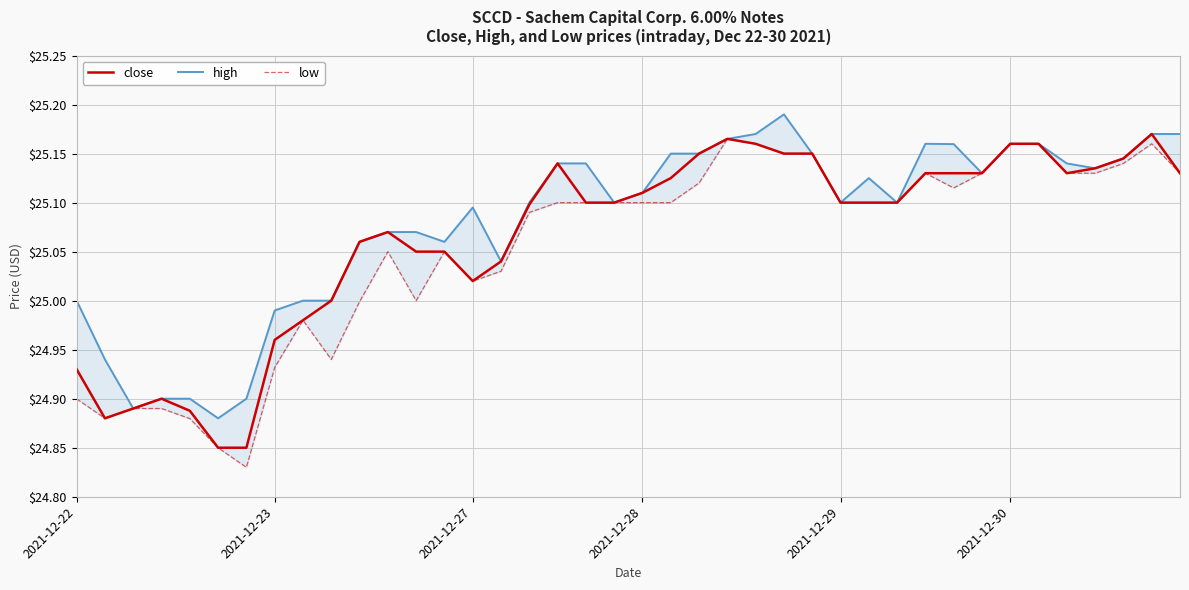

At how many categories does at least one series exceed 24?

40